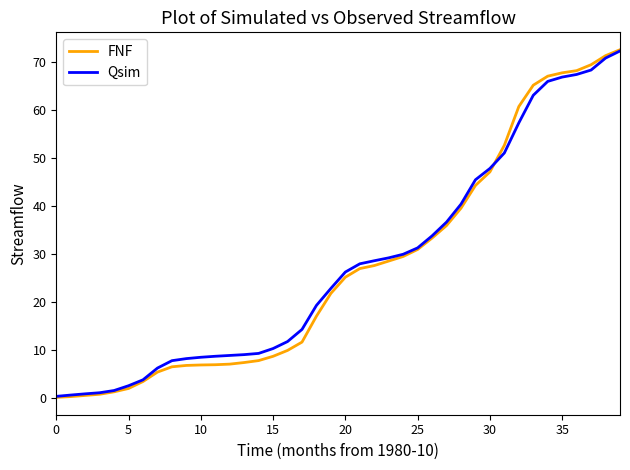

Which series has the largest range (max minus min)?

FNF